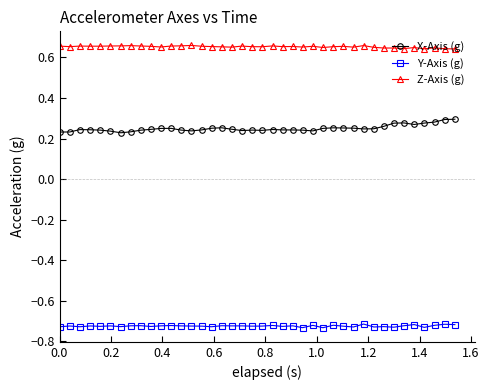

Count the Z-Axis (g) values in the range 0 to 1.

40